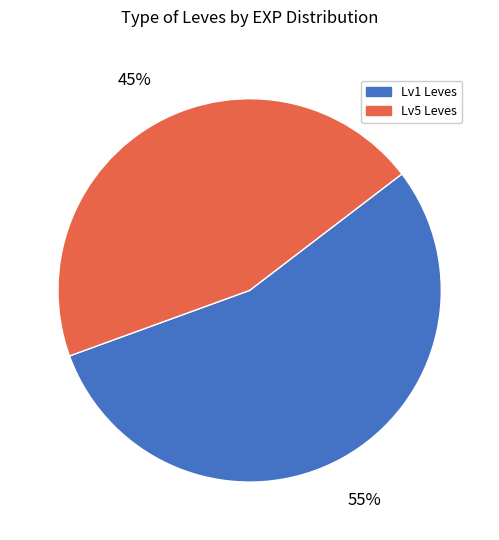

Which category accounts for the majority?

Lv1 Leves